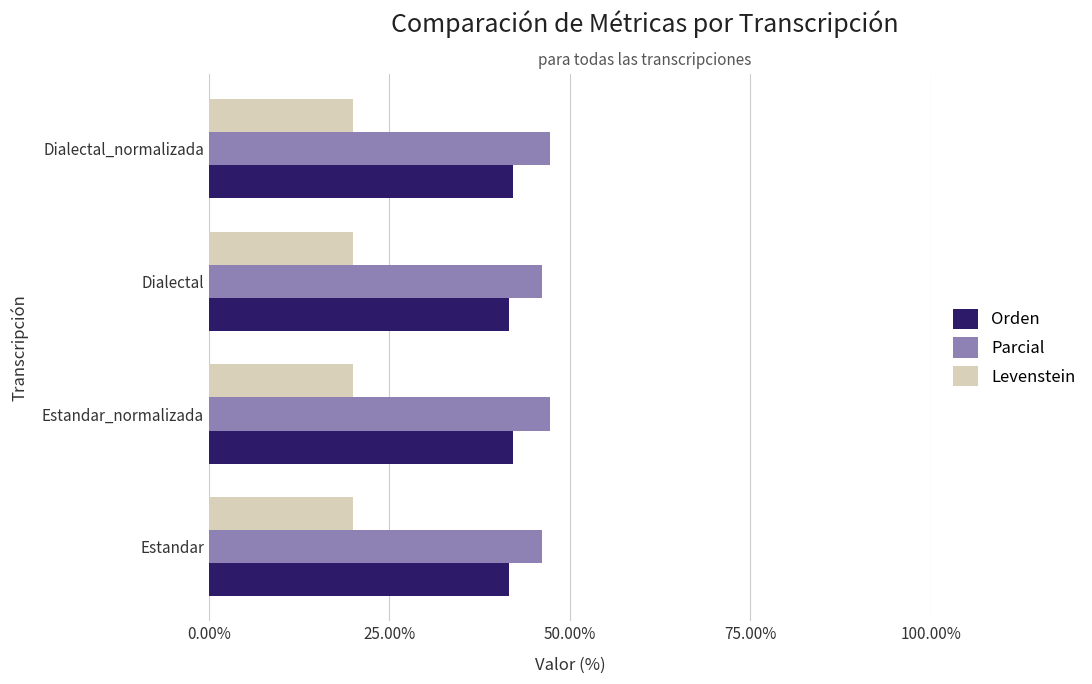

What is the difference between the maximum and minimum values in the Parcial series?

1.1